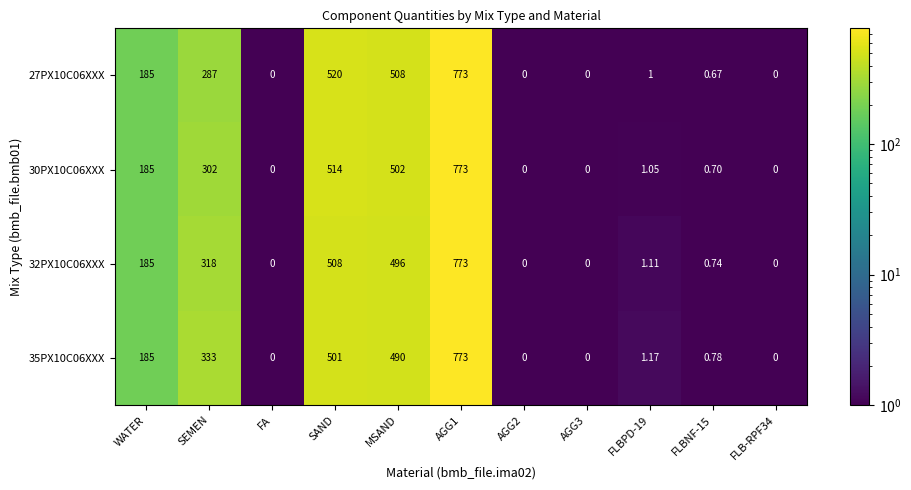

Is the value of 30PX10C06XXX at AGG3 greater than the value of 32PX10C06XXX at WATER?

No